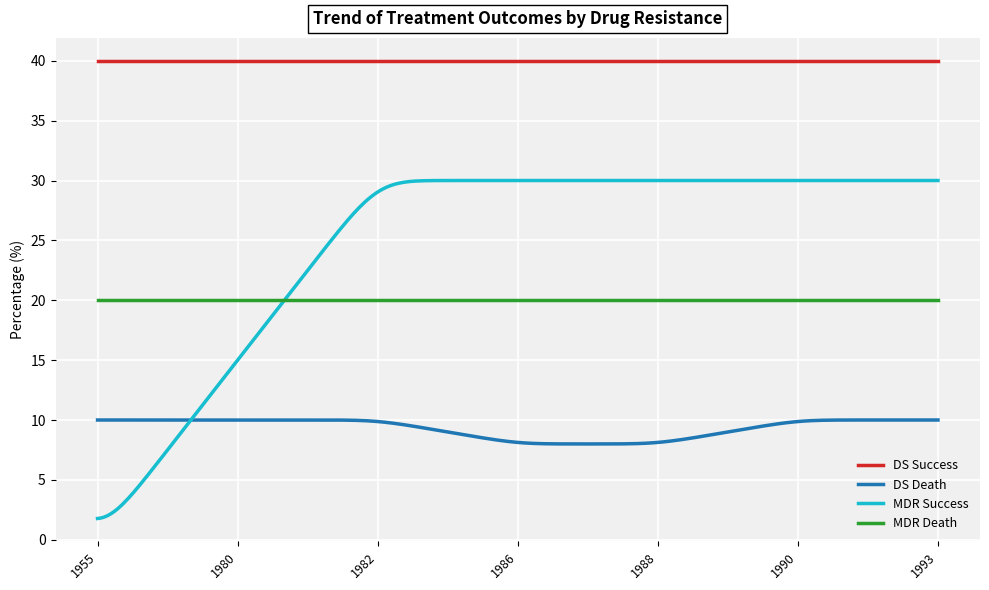

What are all the series names shown in the legend?

DS Success, DS Death, MDR Success, MDR Death